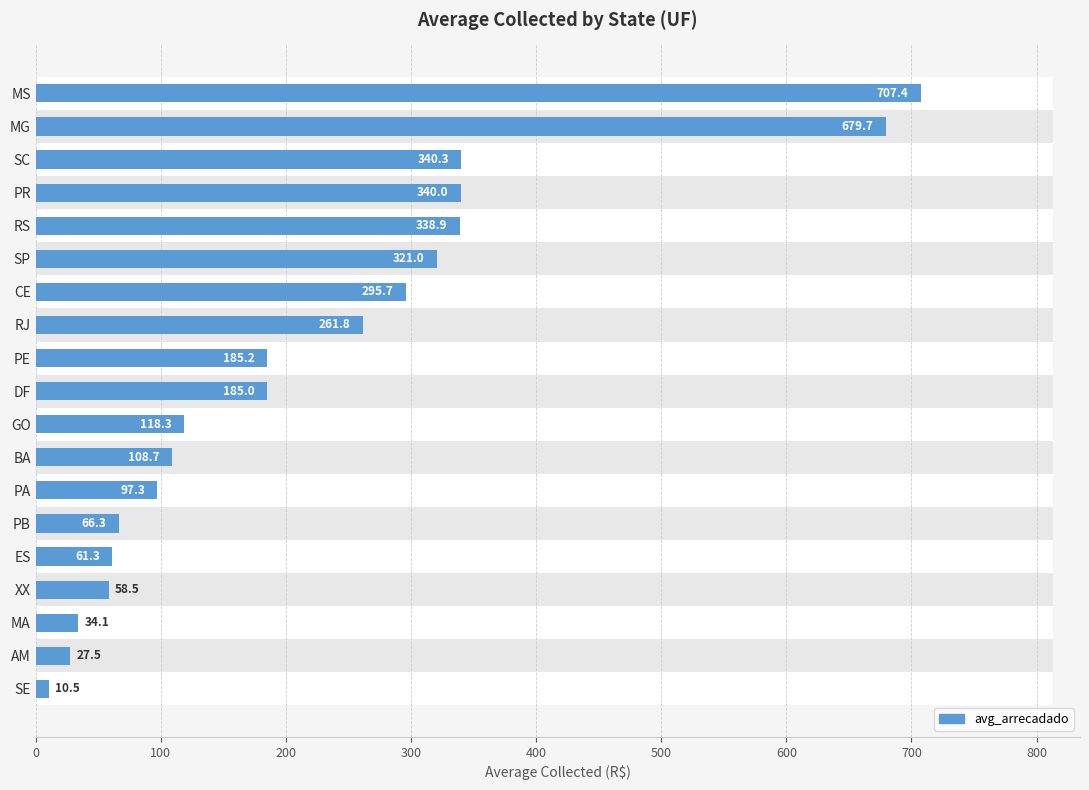

What is the difference between the second highest and second lowest values?

652.2